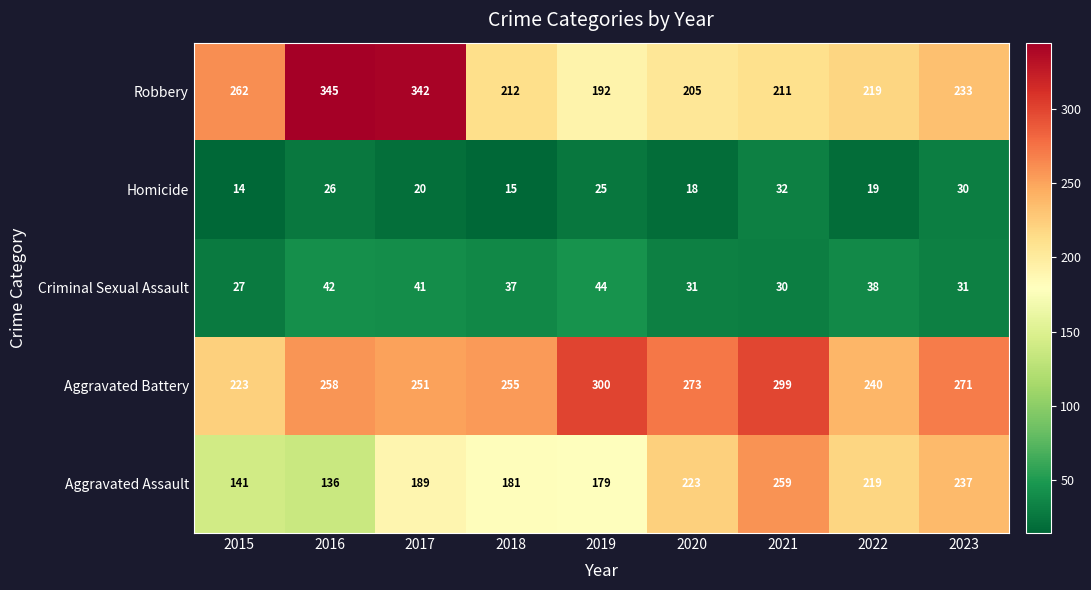

The value of Aggravated Assault at 2018 is 181. True or false?

True